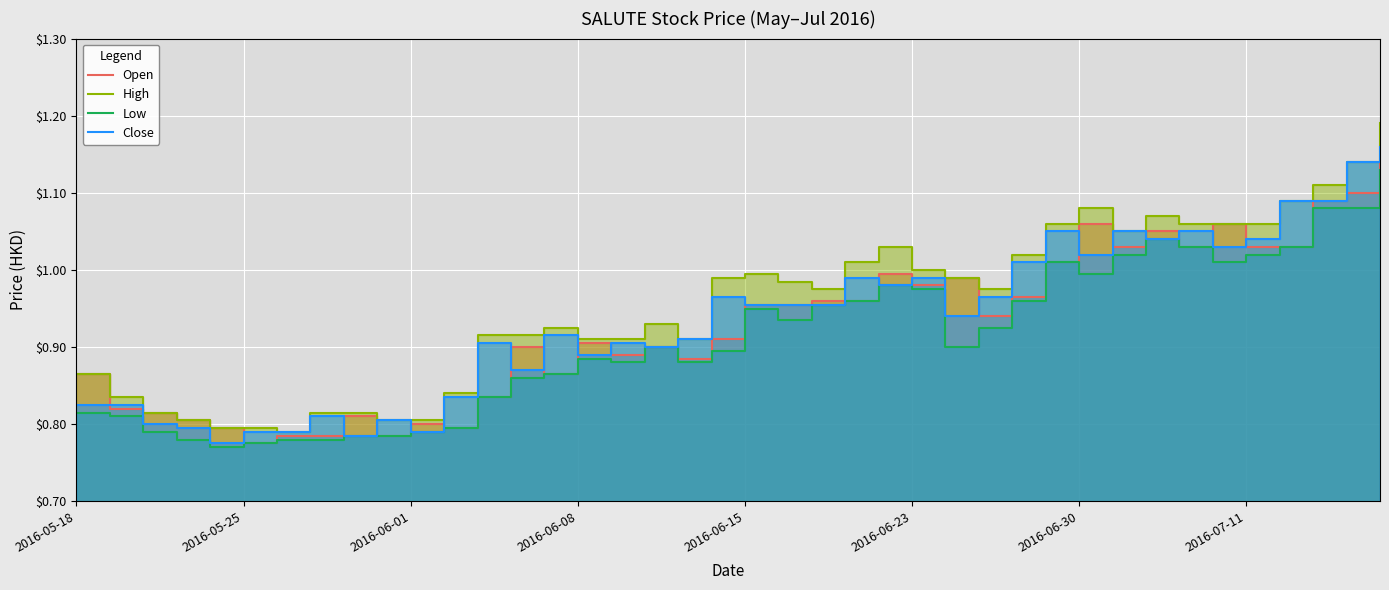

Which series has the largest total across all categories?

High